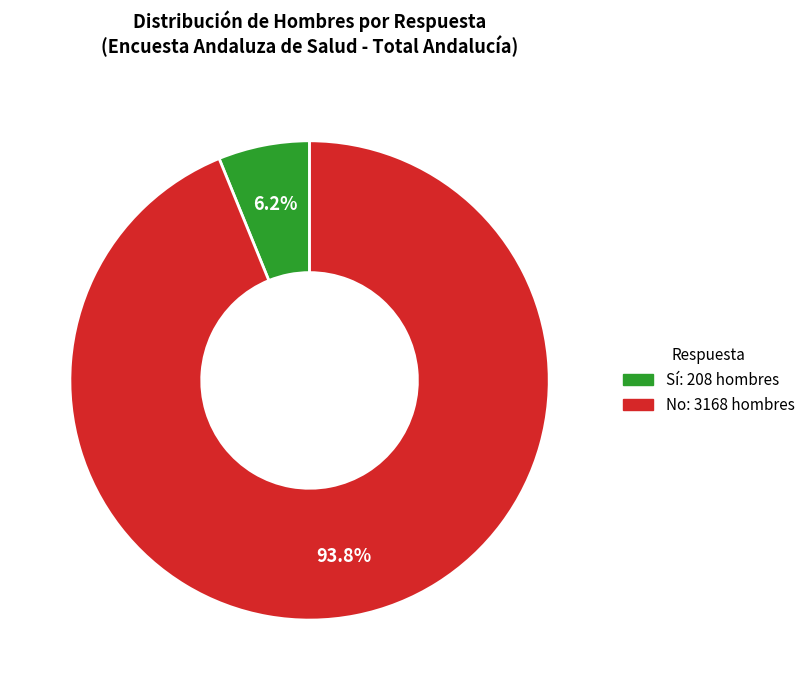

Is there any slice that represents more than half of the pie?

Yes